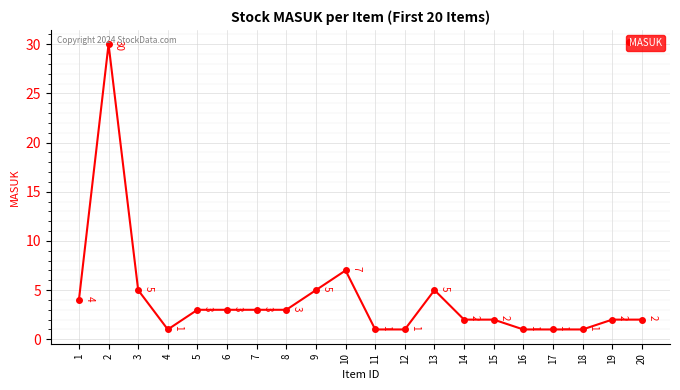

Is it true that the value at 5 is 1?

False